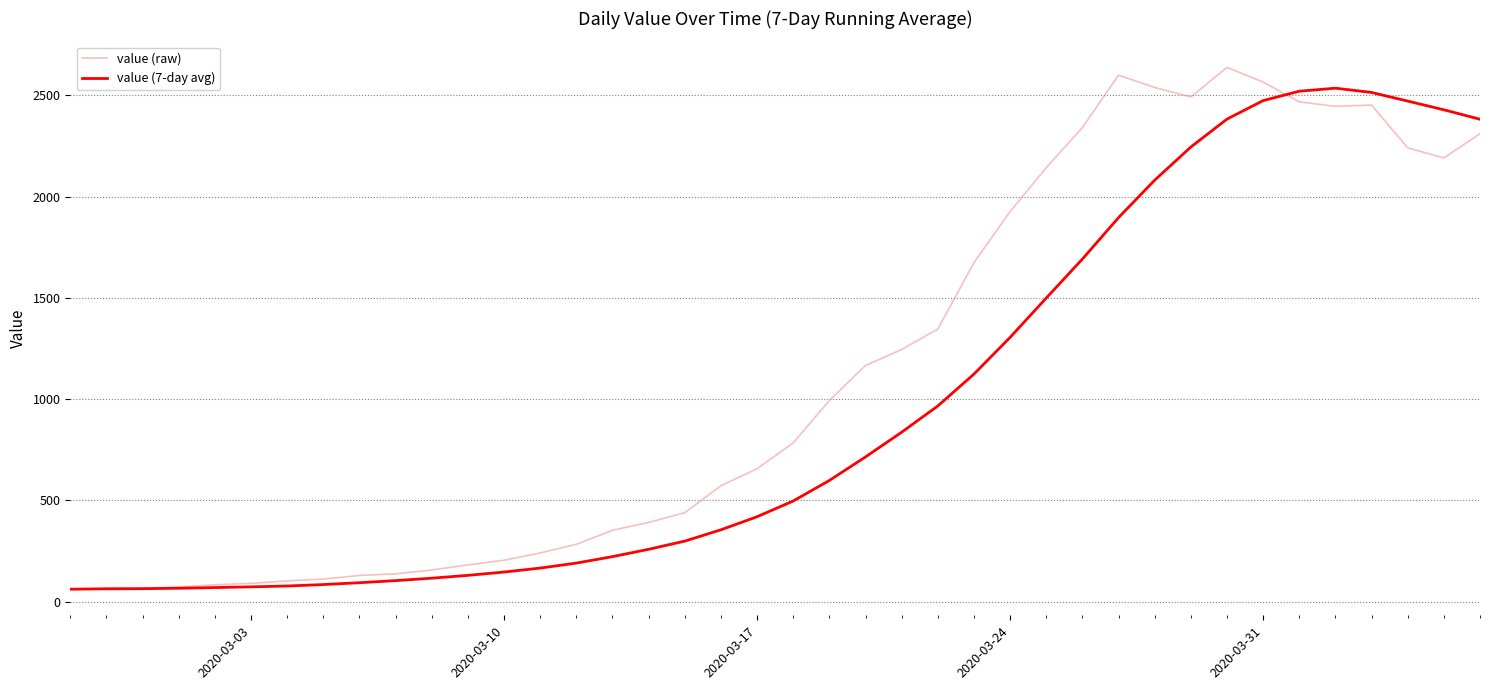

Which series has the largest total across all categories?

value (raw)